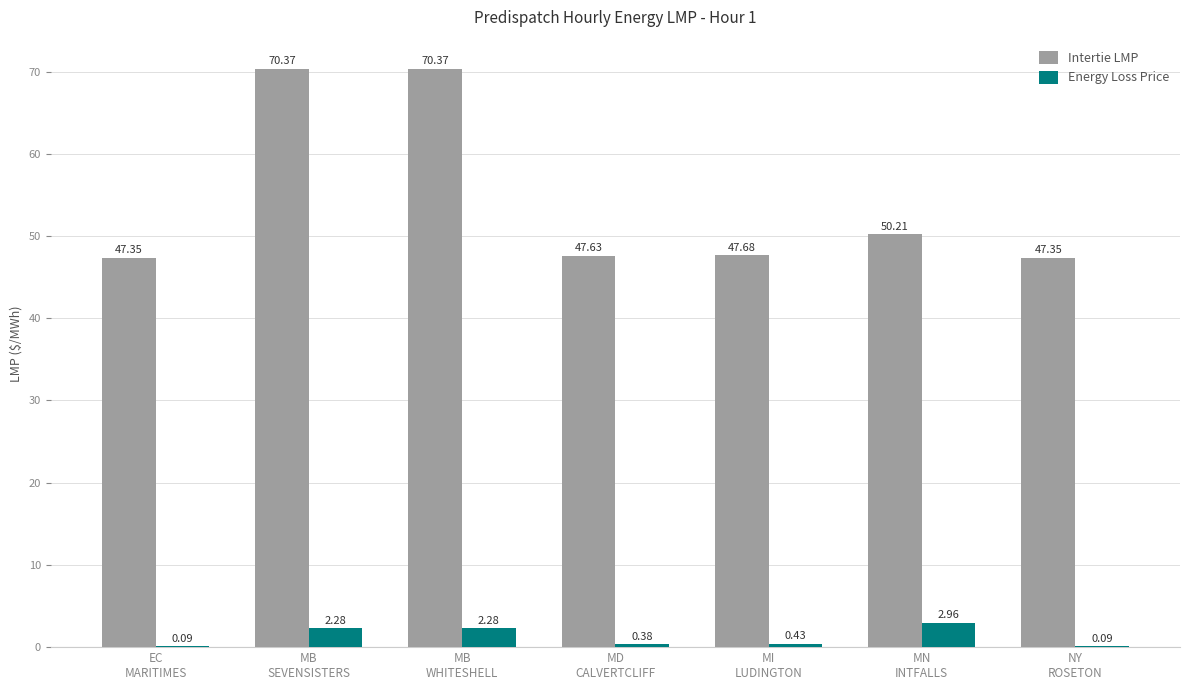

Which series has the largest total across all categories?

Intertie LMP